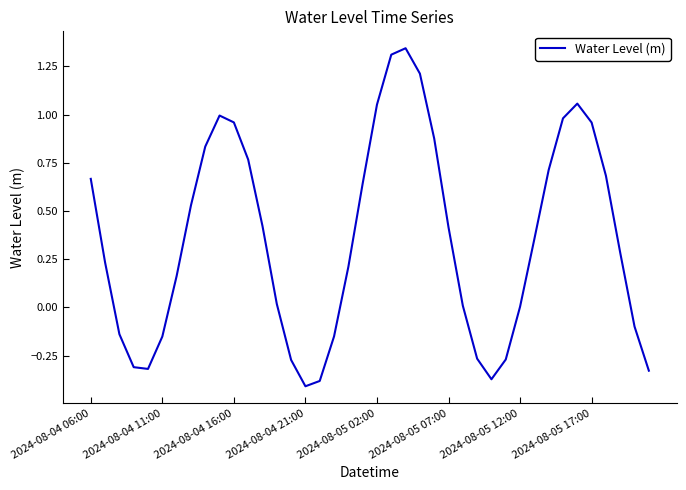

What is the difference between the maximum and minimum values?

1.8